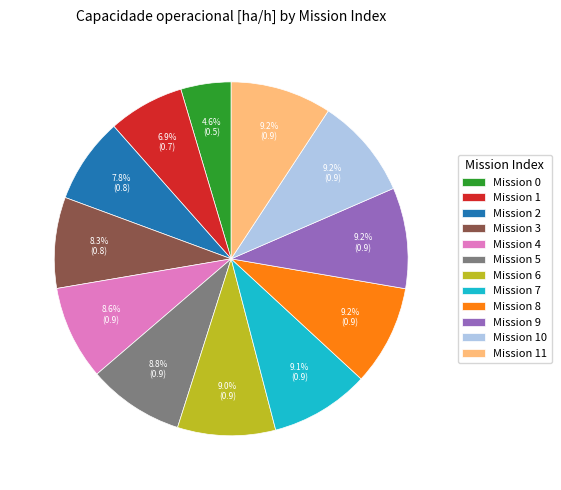

Is there a majority slice in this chart?

No